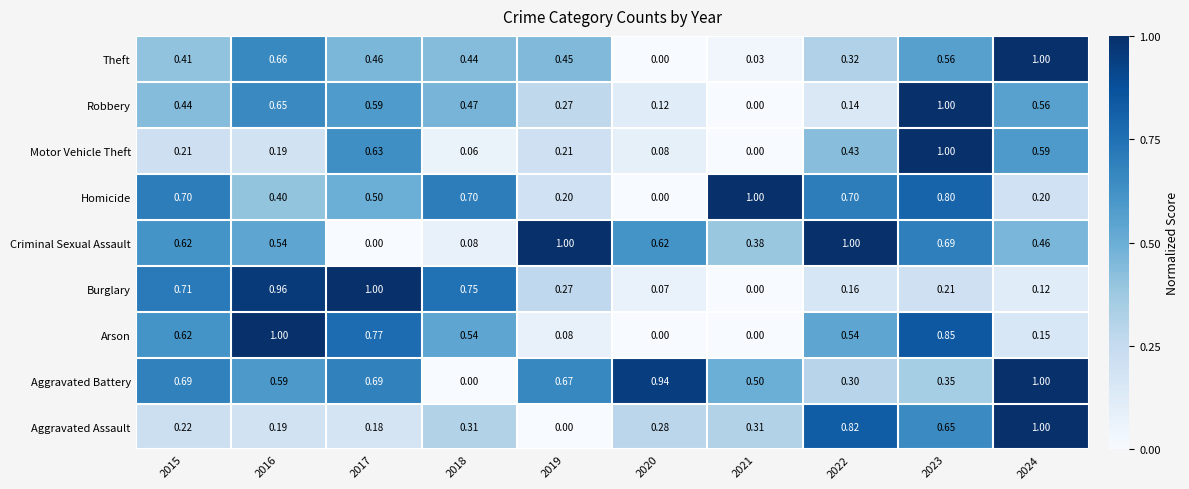

How many distinct data groups are displayed?

9